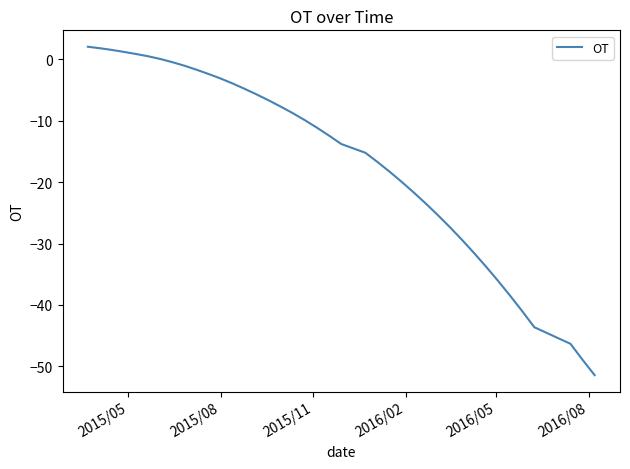

What is the minimum value shown in the chart?

-51.5